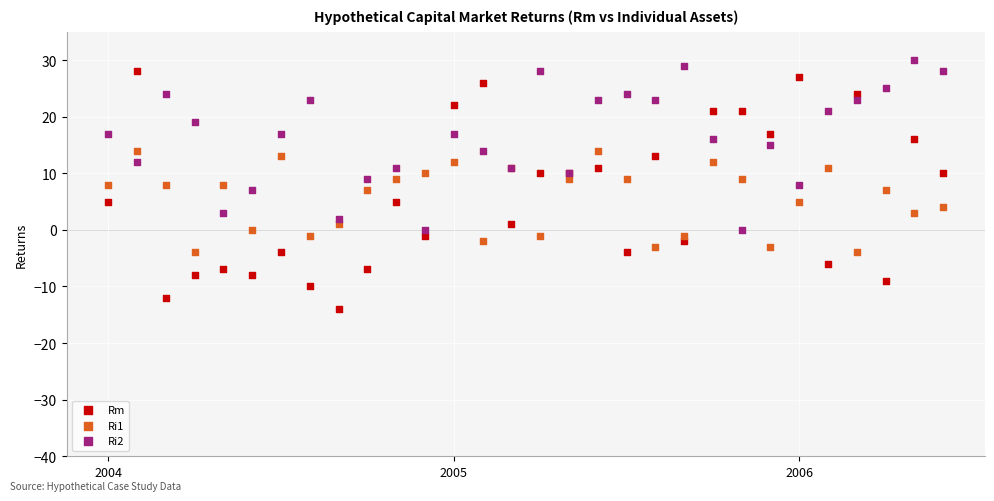

Which series contains the lowest Y value?

Rm